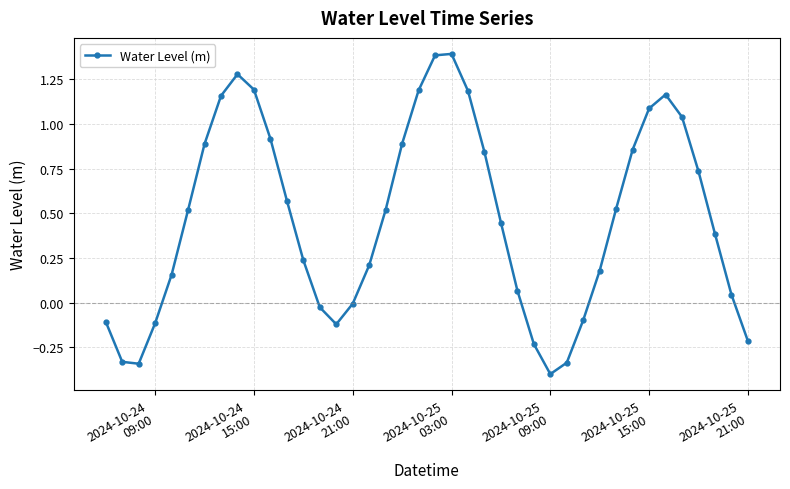

True or false: the data has more than 1 interior local peaks.

True